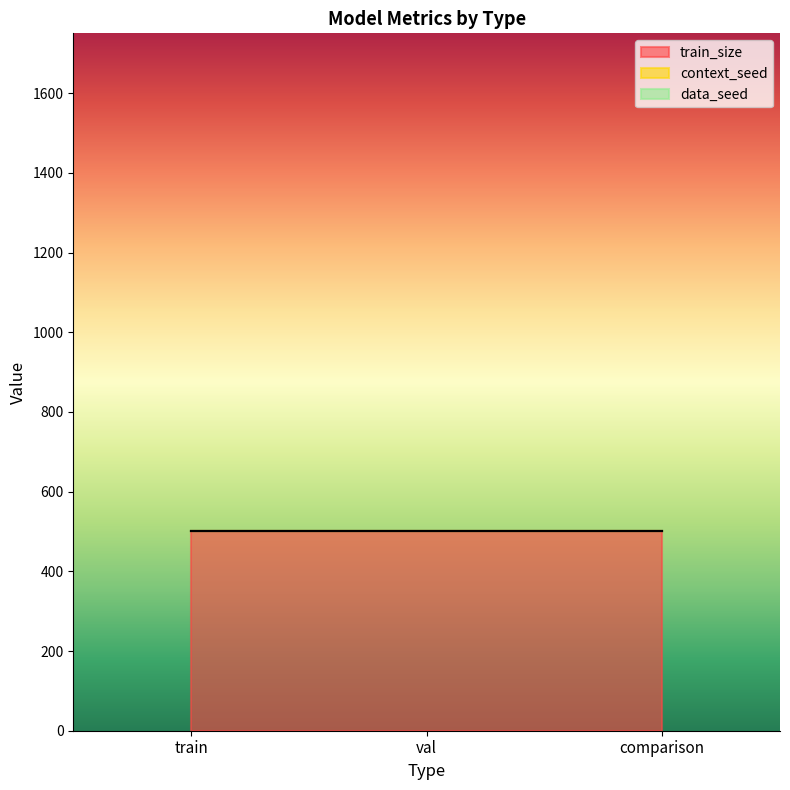

What is the lowest value of the context_seed series?

1